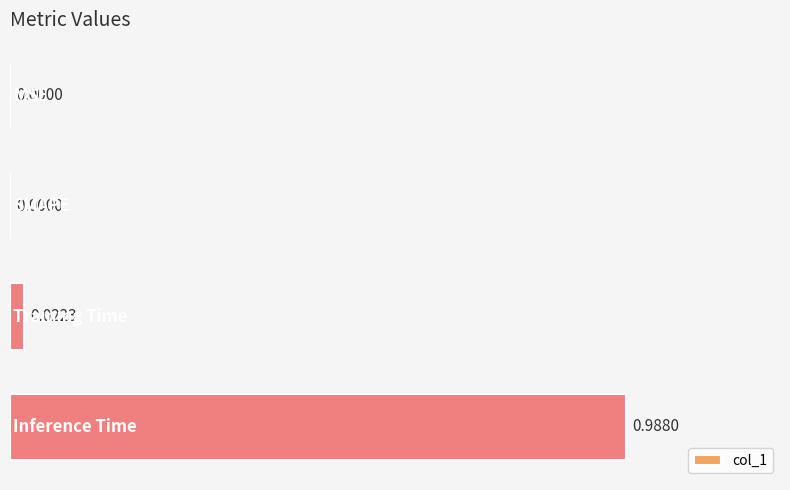

Are the bars horizontal?

Yes